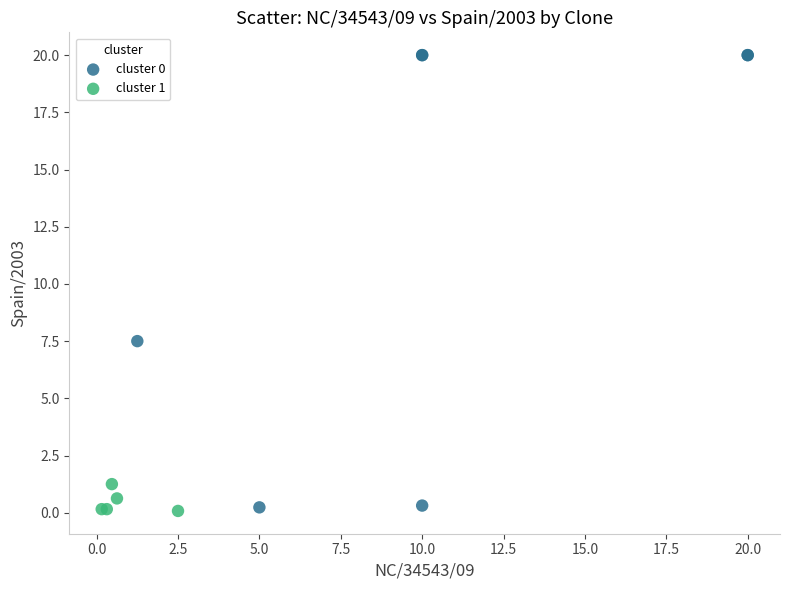

Which series has the widest spread of Y values?

cluster 0